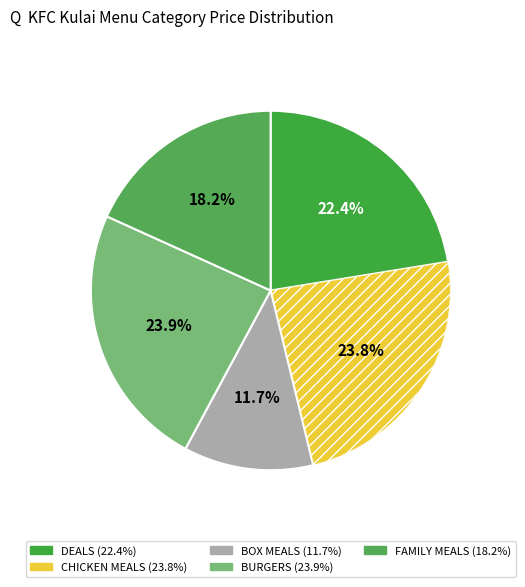

How many segments does this pie chart have?

5